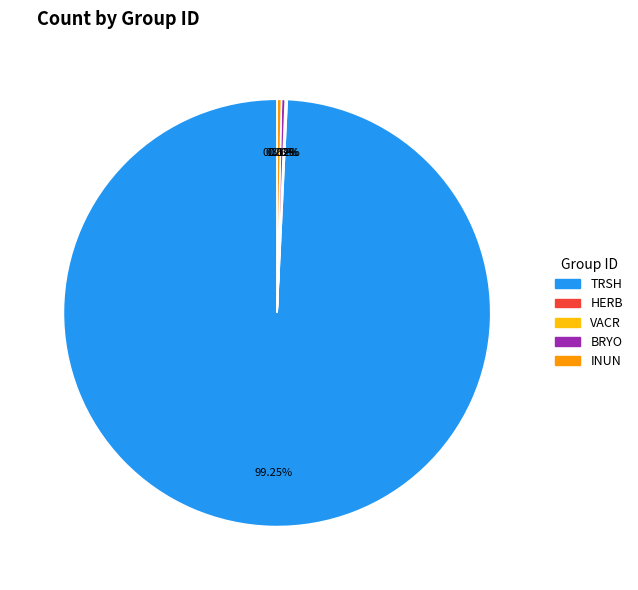

Does any single category account for the majority?

Yes